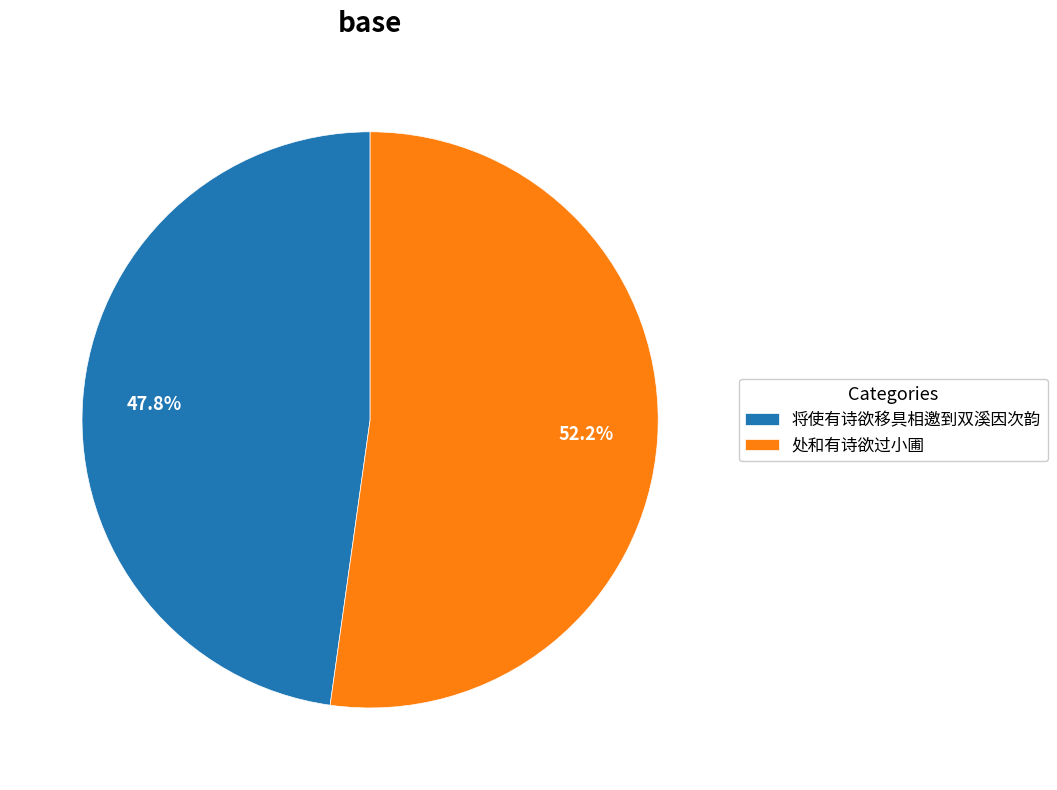

Which category has the biggest portion of the pie?

处和有诗欲过小圃